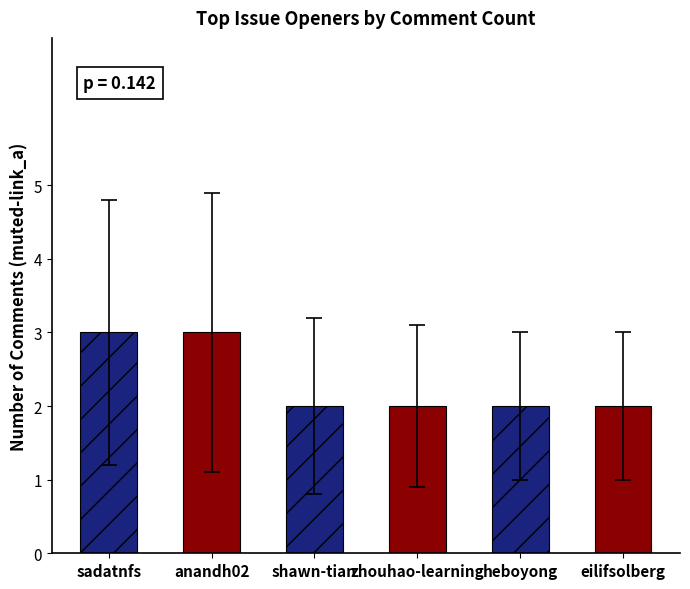

What is the change in value from anandh02 to shawn-tian?

-1